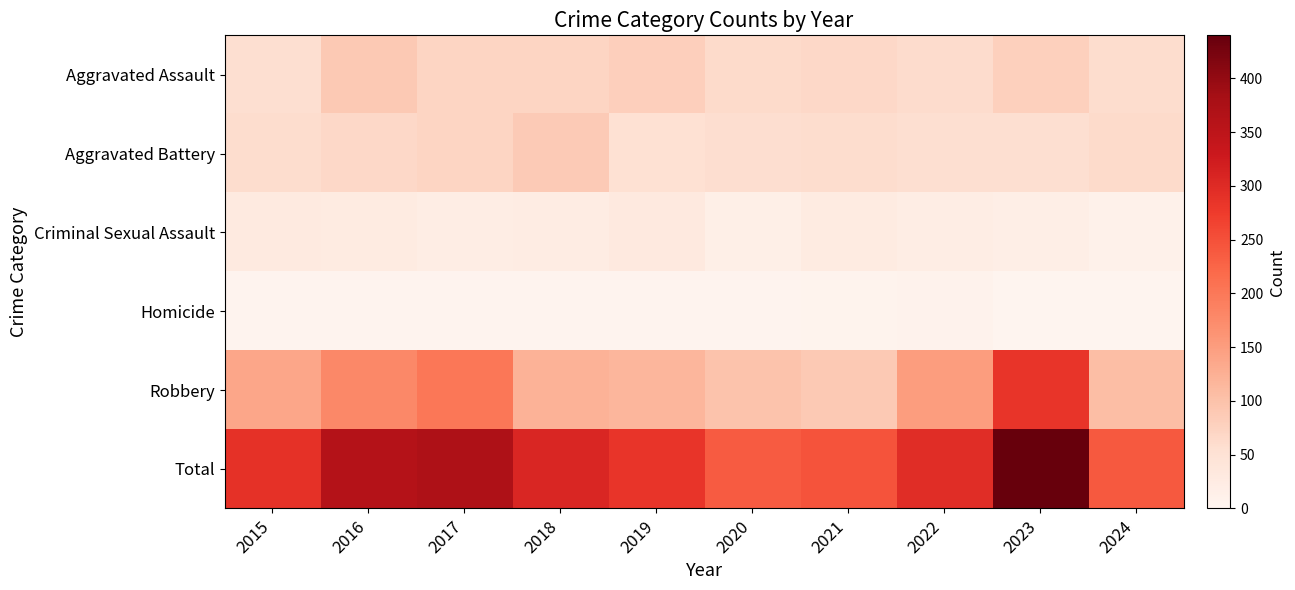

What is the total value across all series at 2017?

742